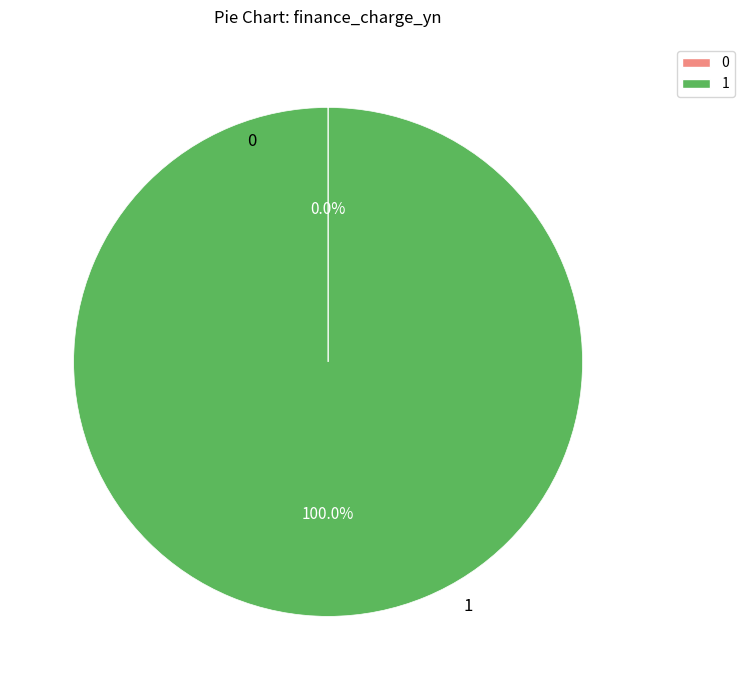

Is there a majority slice in this chart?

Yes